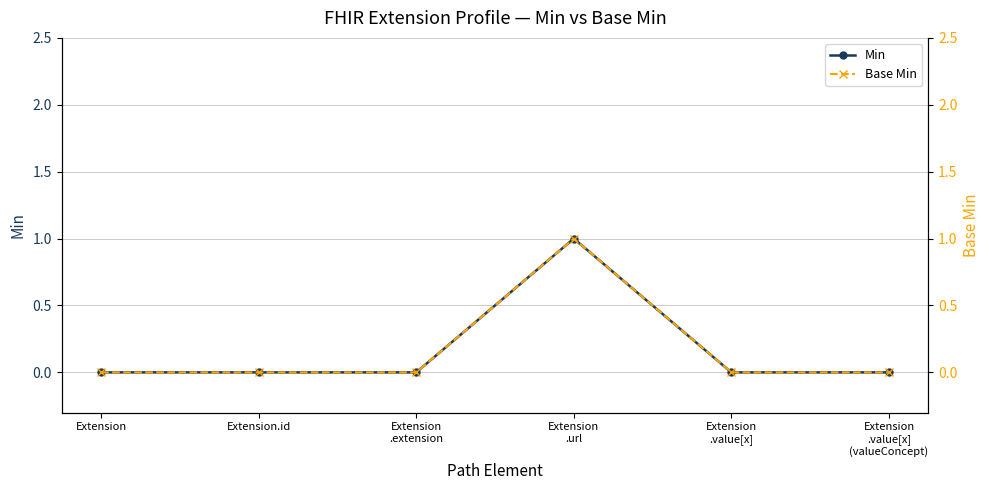

What is the sum of all Min values?

1